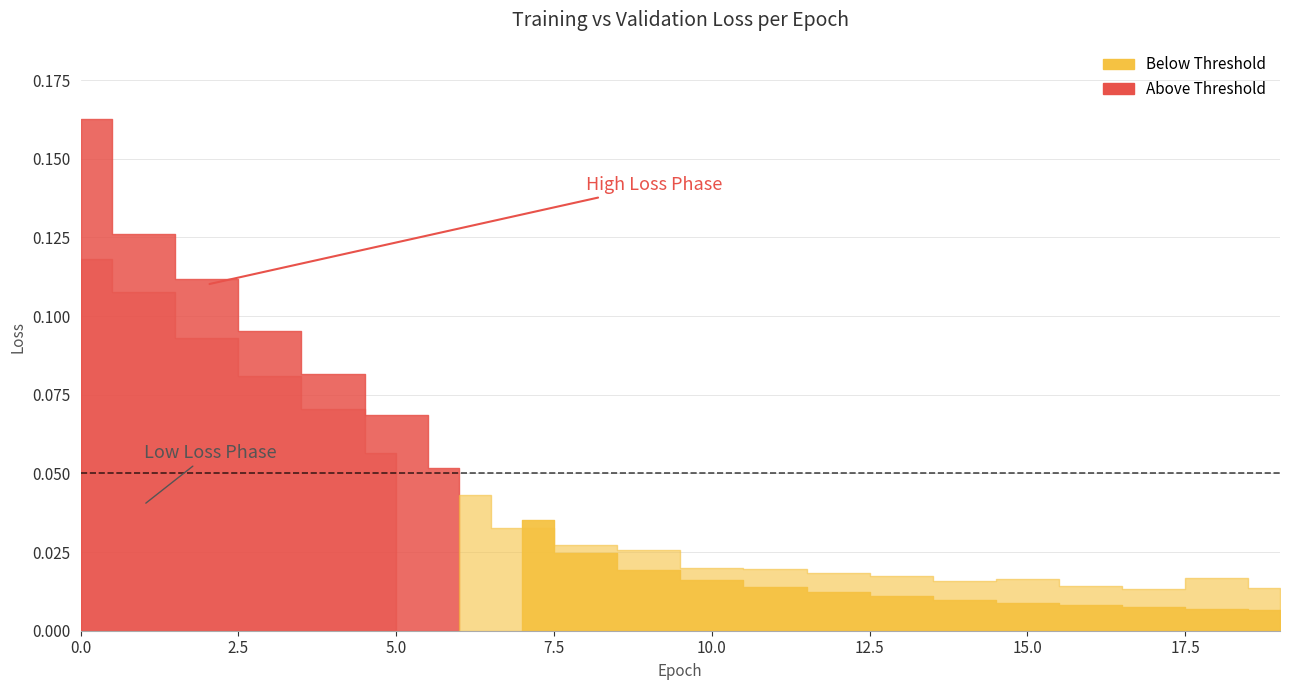

What is the greatest value displayed?

0.2